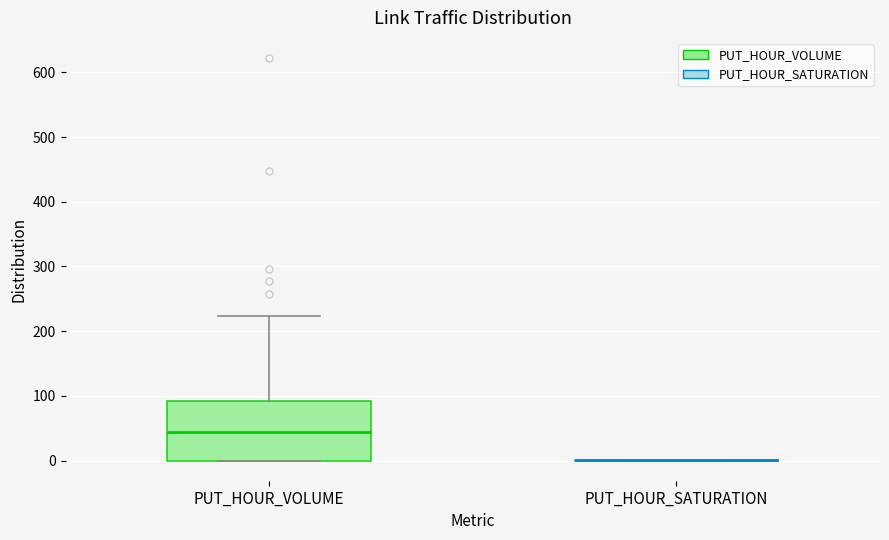

Reading left to right, transcribe this box plot: for each box, give where its median line is, the range the box spans, and where its two whiskers end, as read against the y-axis. The values are not printed on the chart, so give them approximately, as read against the axis.

PUT_HOUR_VOLUME: median 40, box 0 to 90, whiskers 0 to 220
PUT_HOUR_SATURATION: box collapsed to a line at 0, whiskers 0 to 0